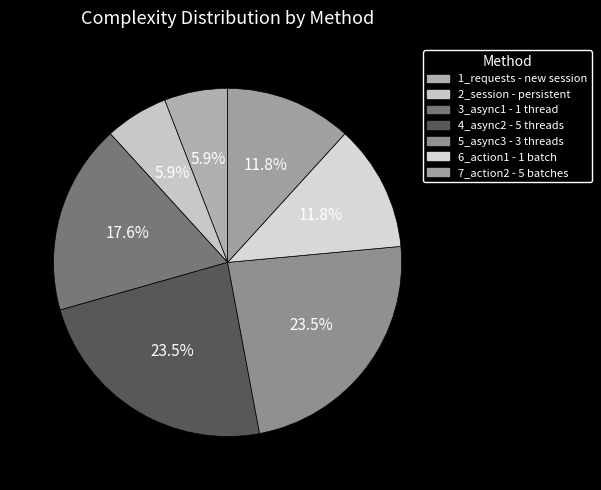

Do 5_async3 - 3 threads and 1_requests - new session together represent more than half of the pie?

No